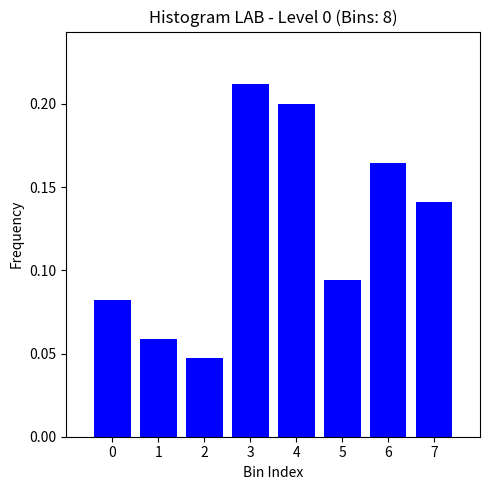

Is it true that the value at 7 is 0.2?

False